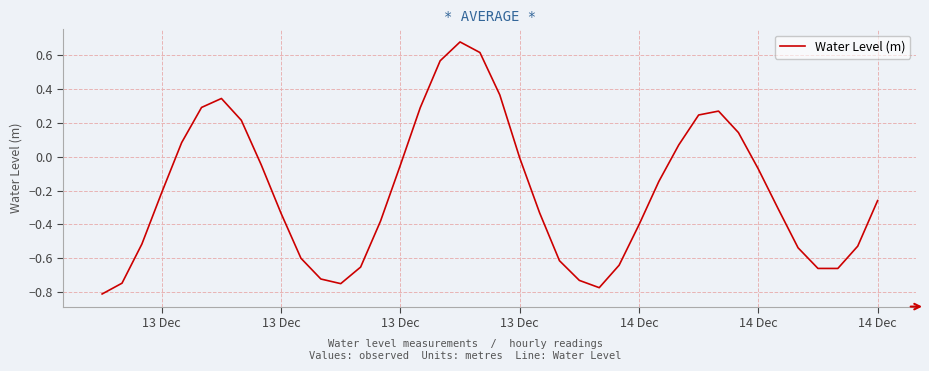

How many series are shown in this chart?

1